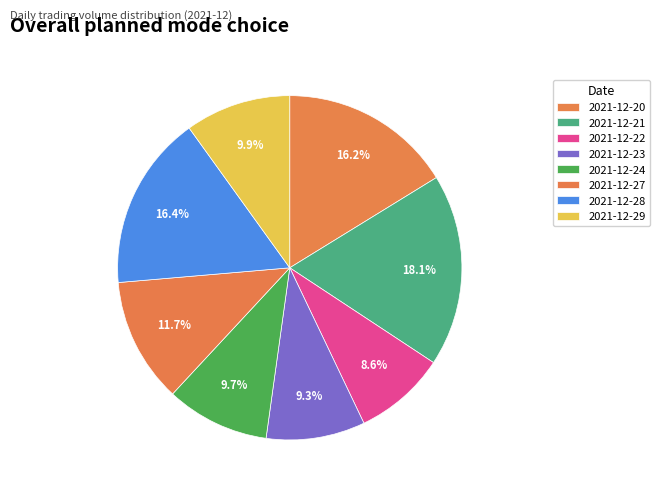

Count the number of slices in the pie.

8